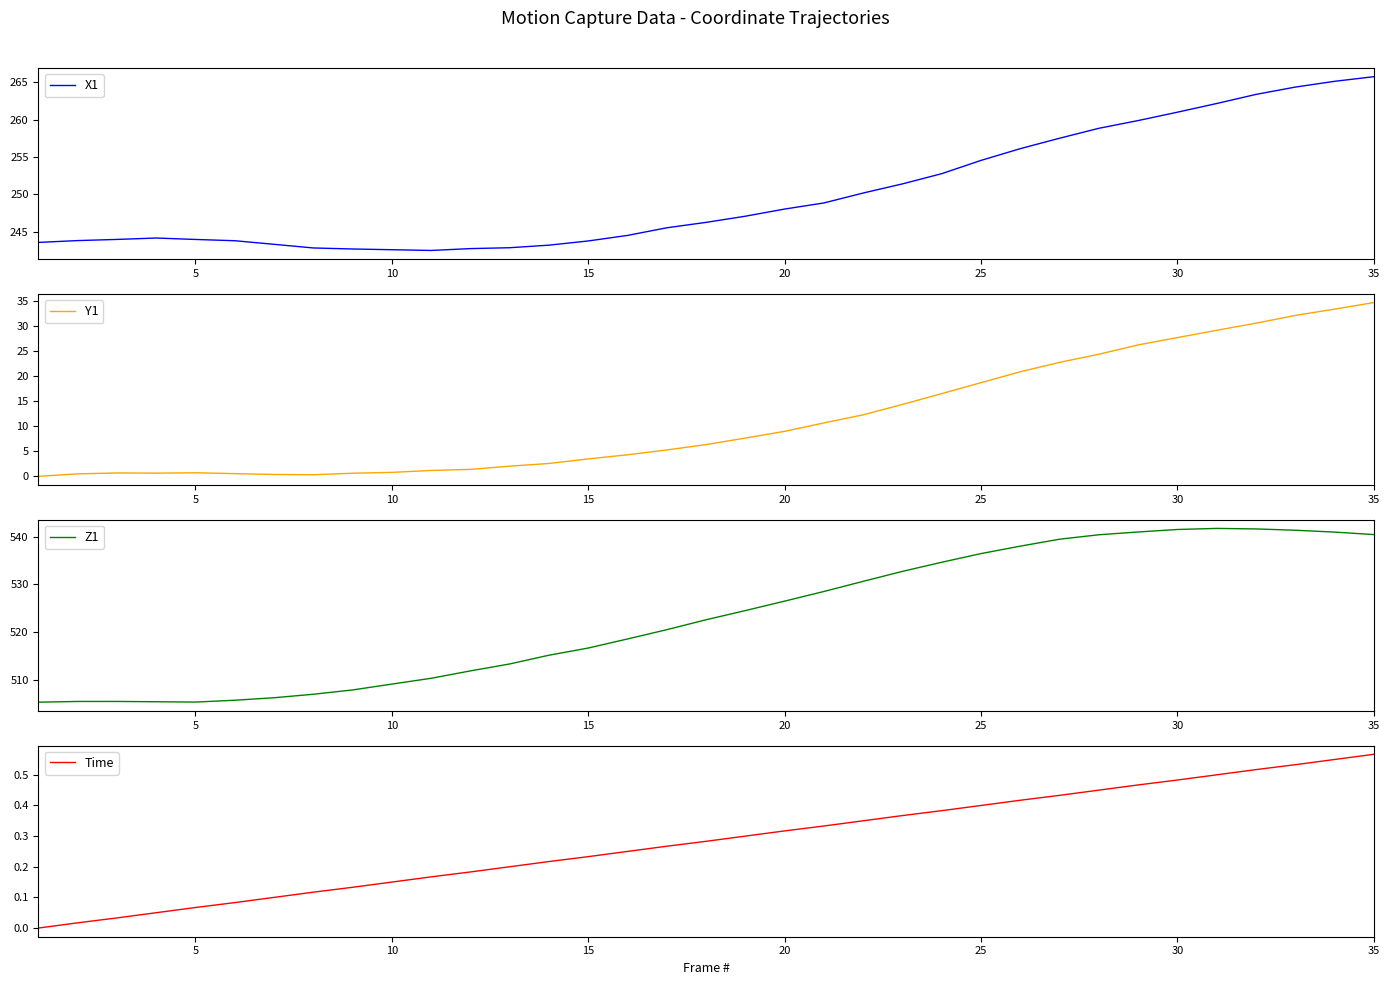

True or false: Y1 and Time cross at least once.

True